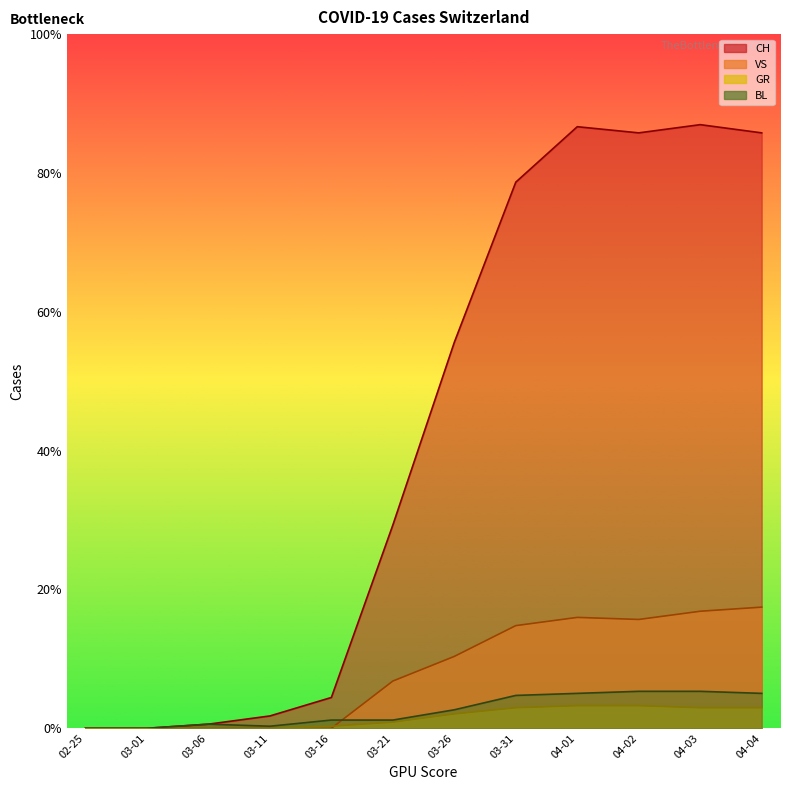

What is the label of the 16th point from the right?

2020-03-06